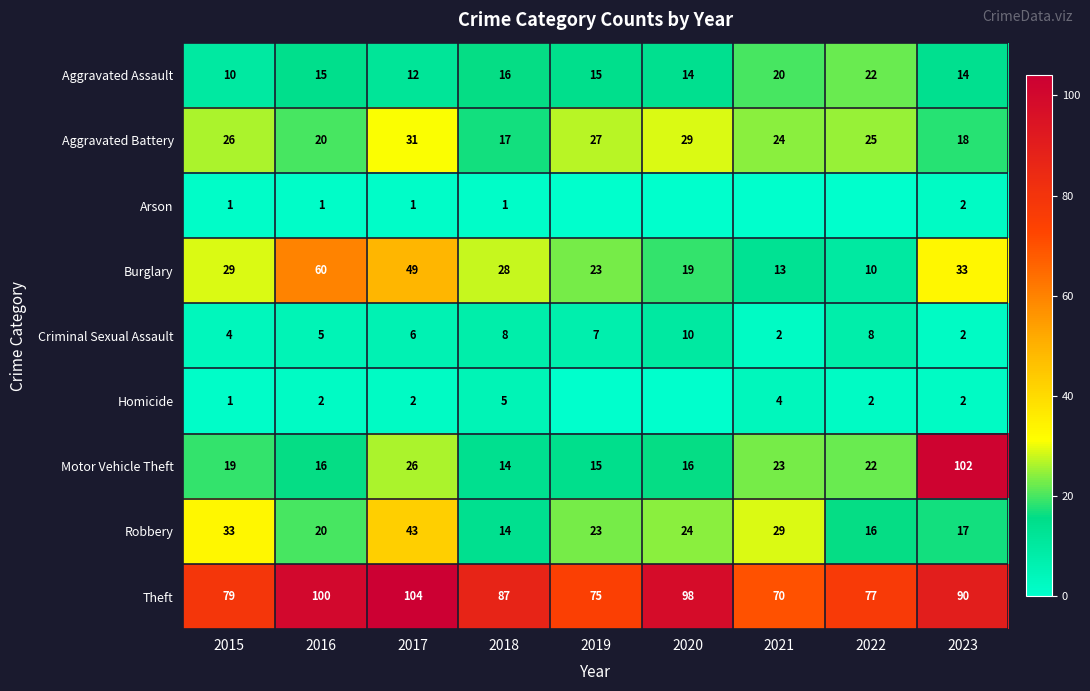

At 2017, list the series in order from smallest to largest.

Arson, Homicide, Criminal Sexual Assault, Aggravated Assault, Motor Vehicle Theft, Aggravated Battery, Robbery, Burglary, Theft